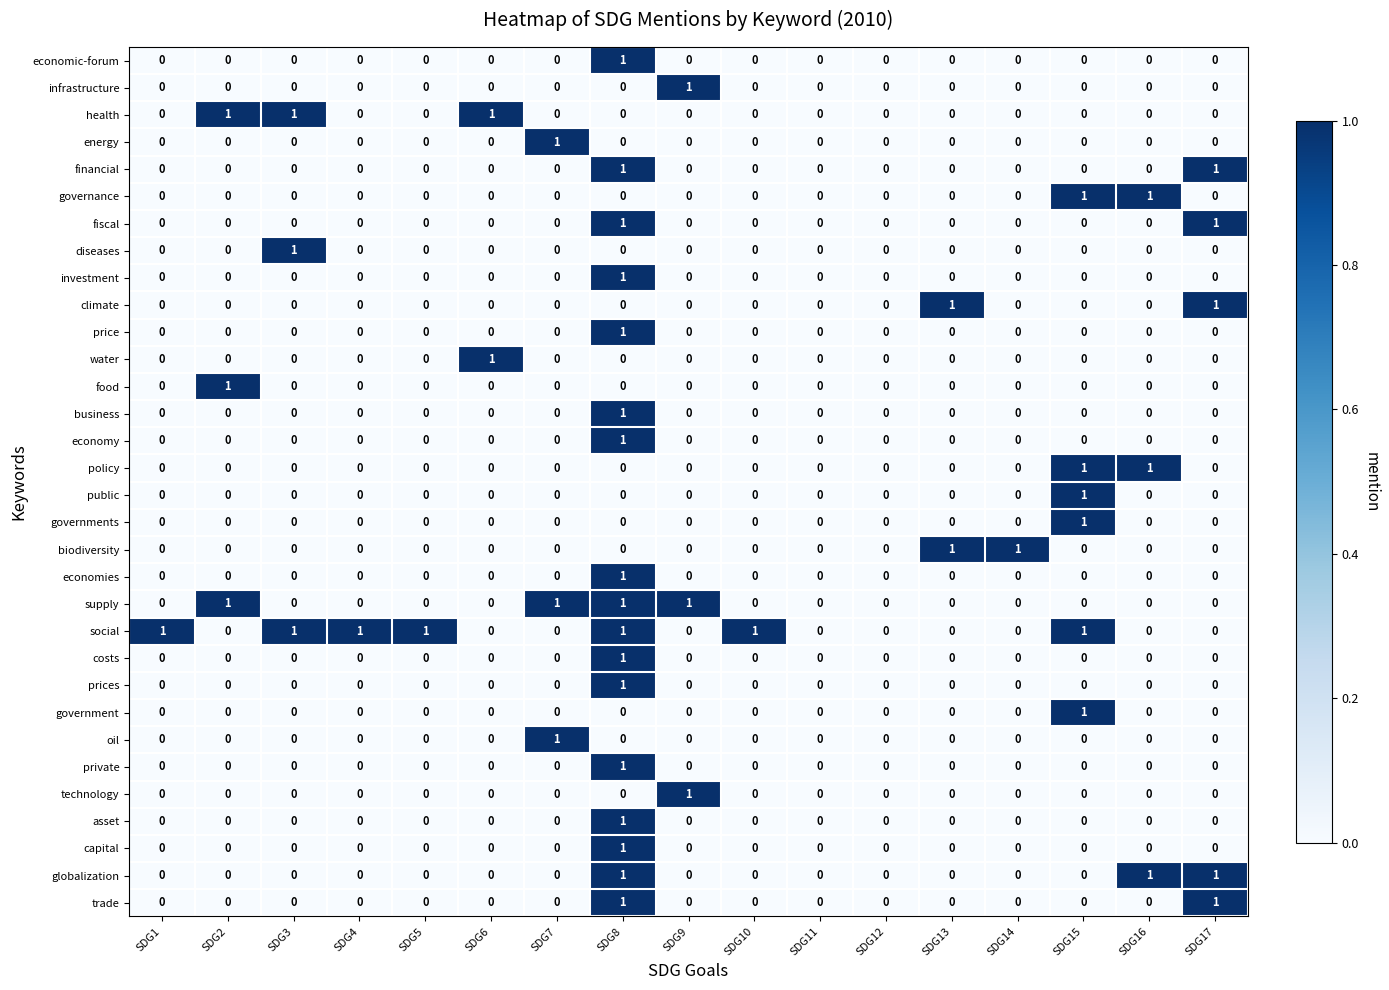

Is it true that business equals 1 at SDG6?

False